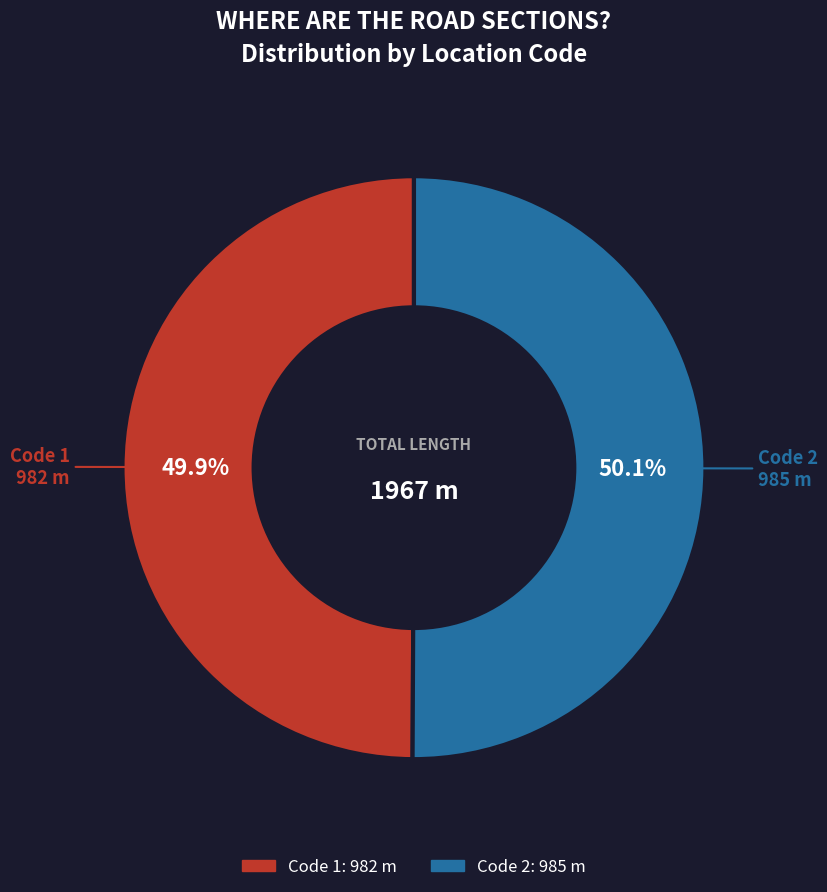

Does any single category account for the majority?

Yes